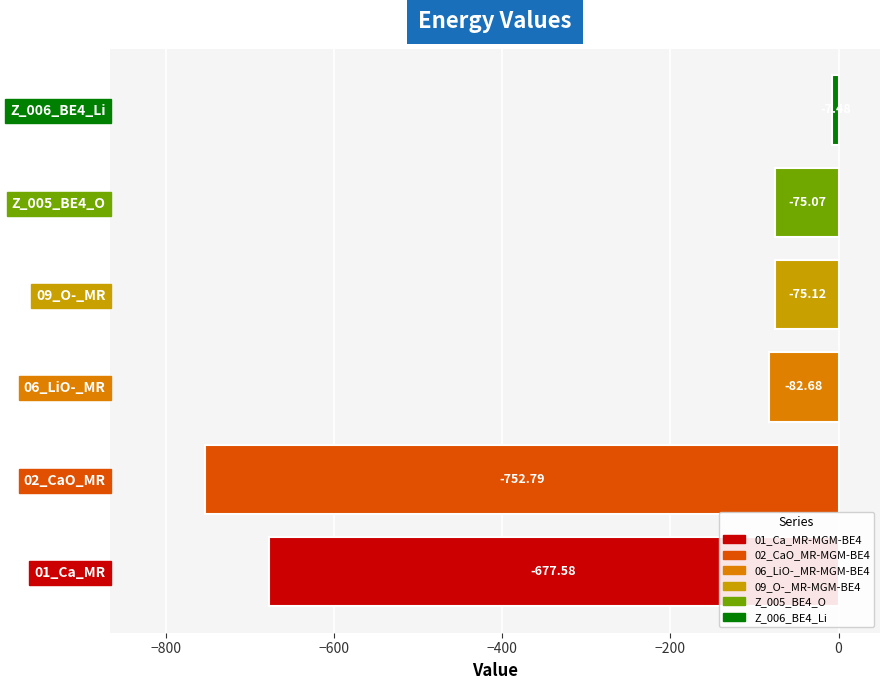

Does the chart contain any negative values?

Yes